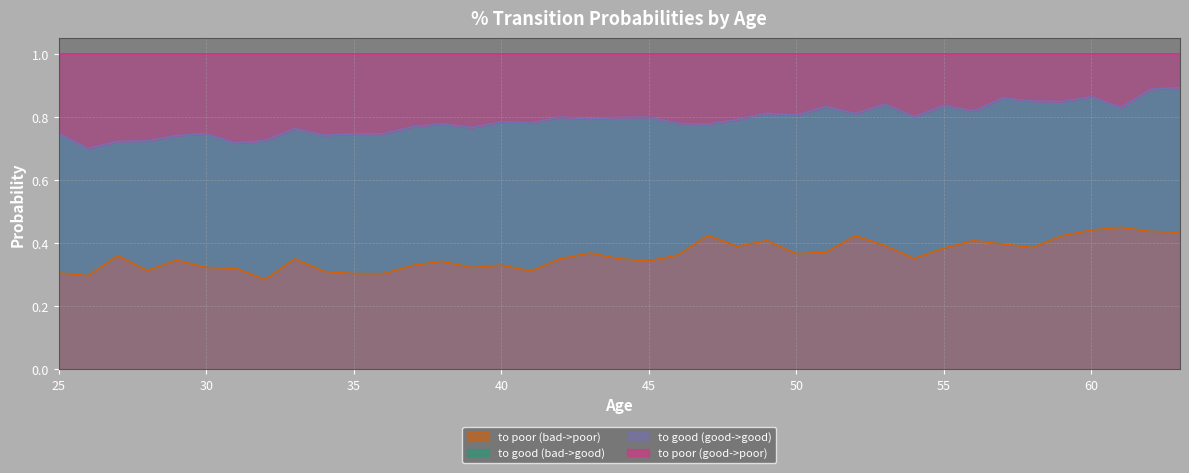

True or false: to poor (bad->poor) has more than 2 points higher than both neighbors.

True